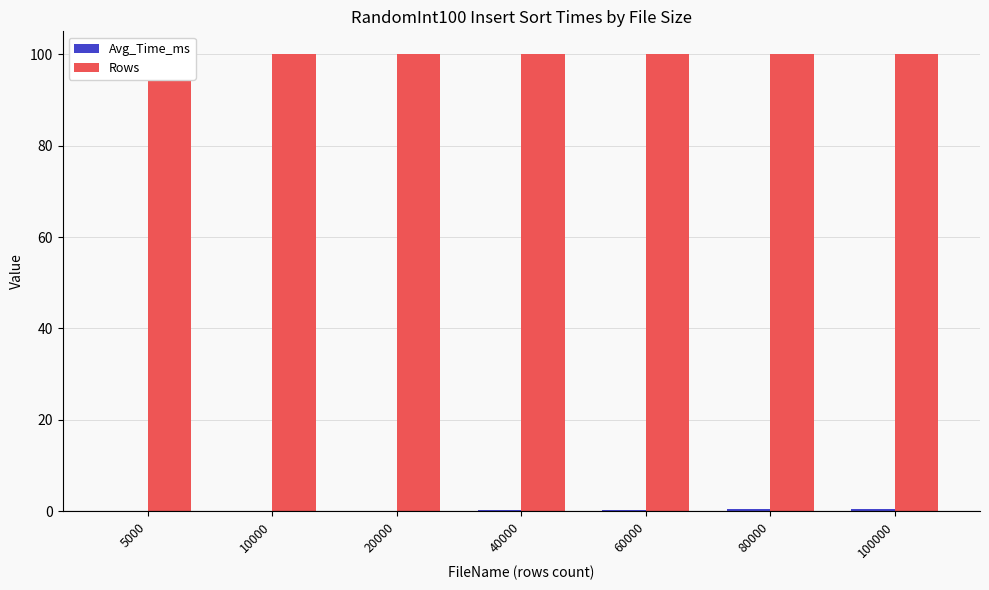

Is the value of Avg_Time_ms at 20000 greater than the value of Rows at 20000?

No